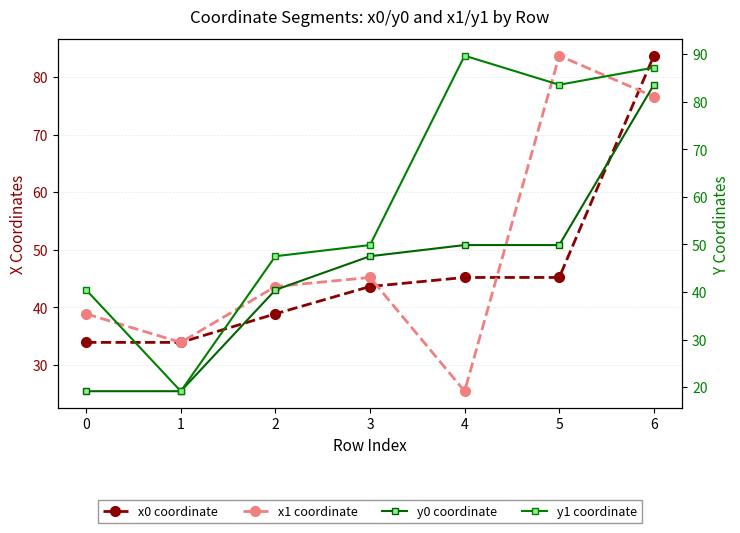

Which label corresponds to the largest value in the chart?

6